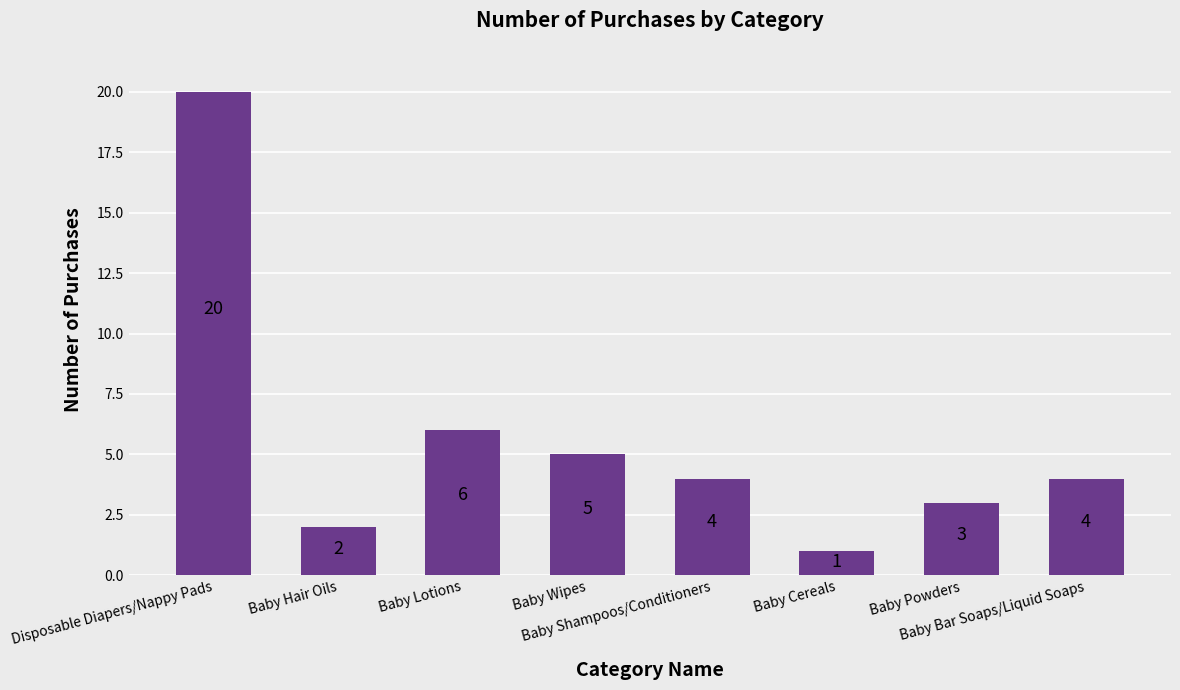

How many data points does each series have?

8